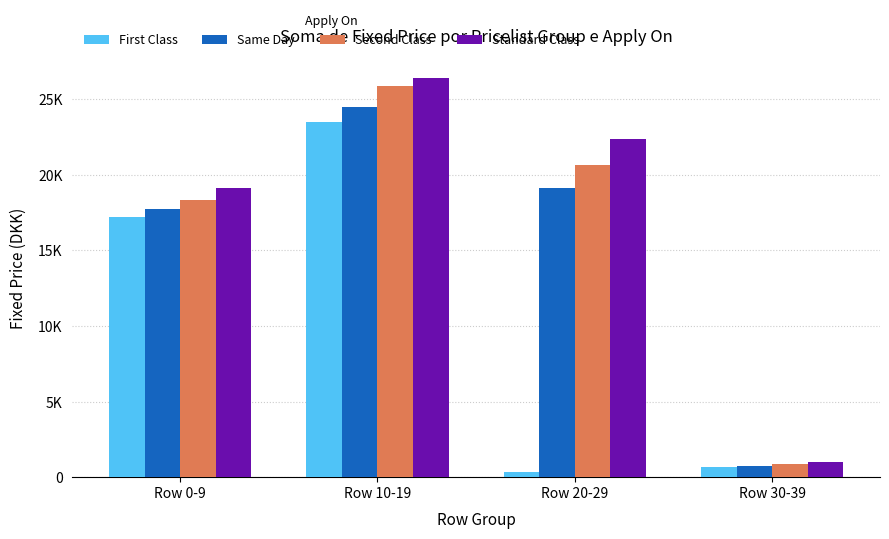

Does the chart contain any negative values?

No